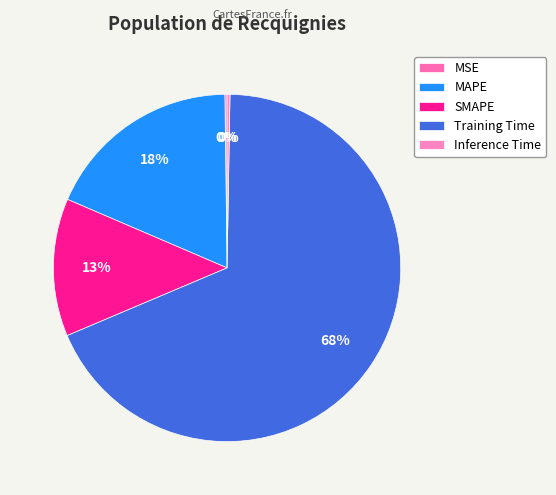

True or false: Inference Time accounts for 12% of the total.

False